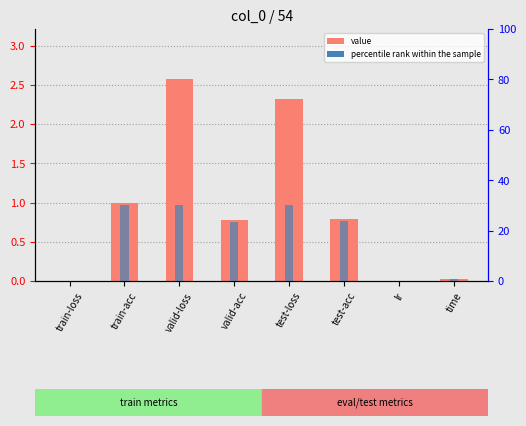

What is the difference between the maximum and minimum values in the percentile rank within the sample series?

30.0